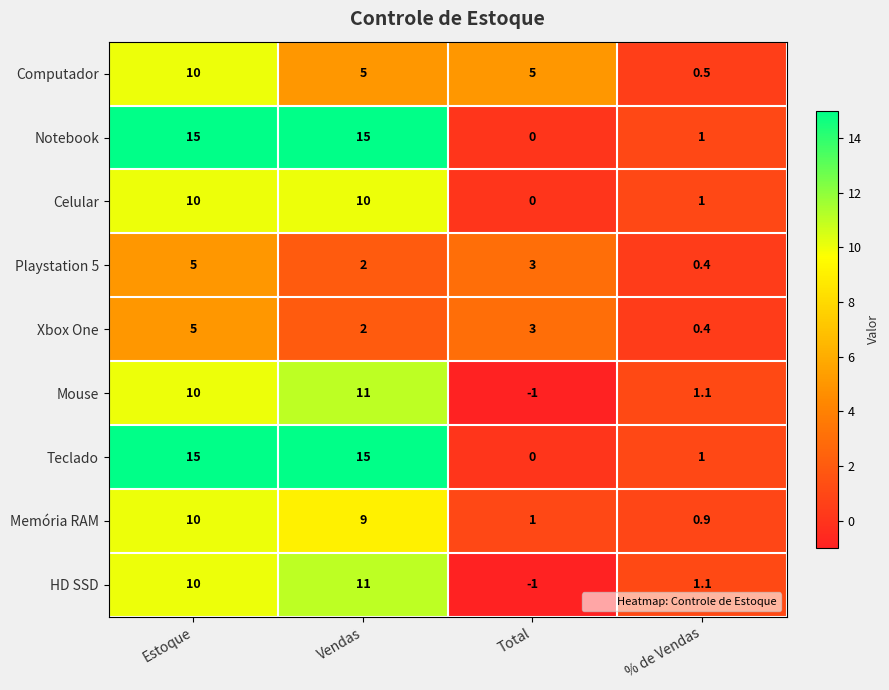

Which series changed the most between Estoque and Vendas?

Computador